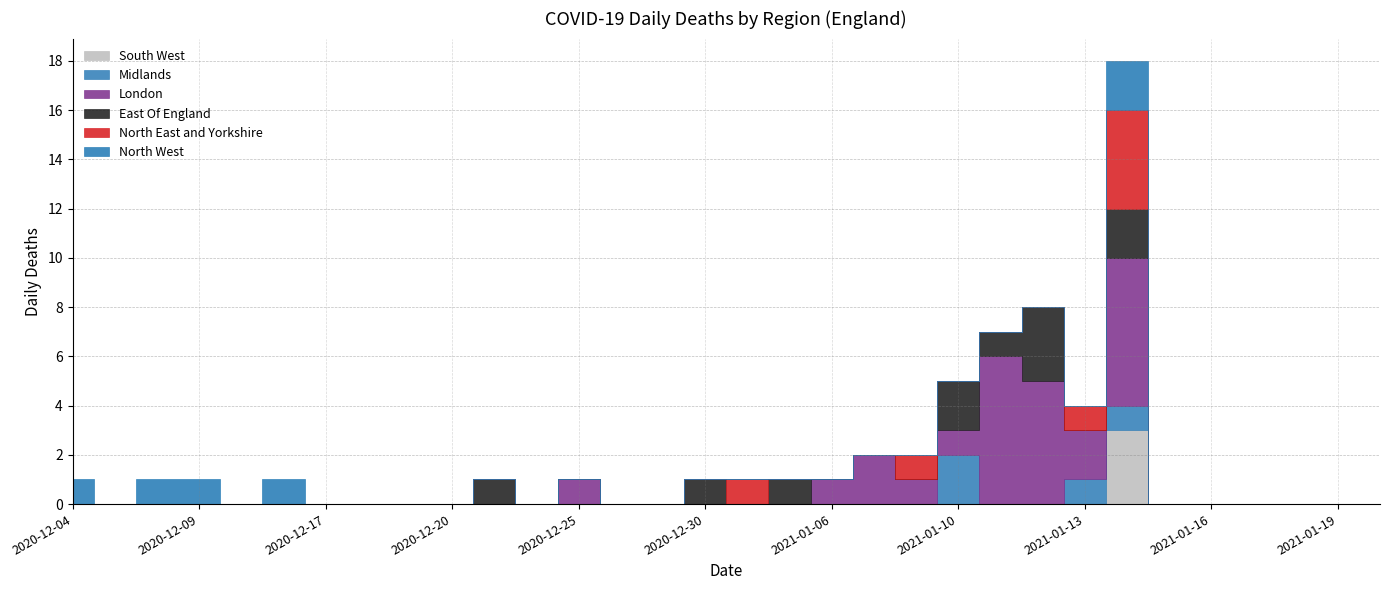

What are all the series names shown in the legend?

South West, Midlands, London, East Of England, North East and Yorkshire, North West